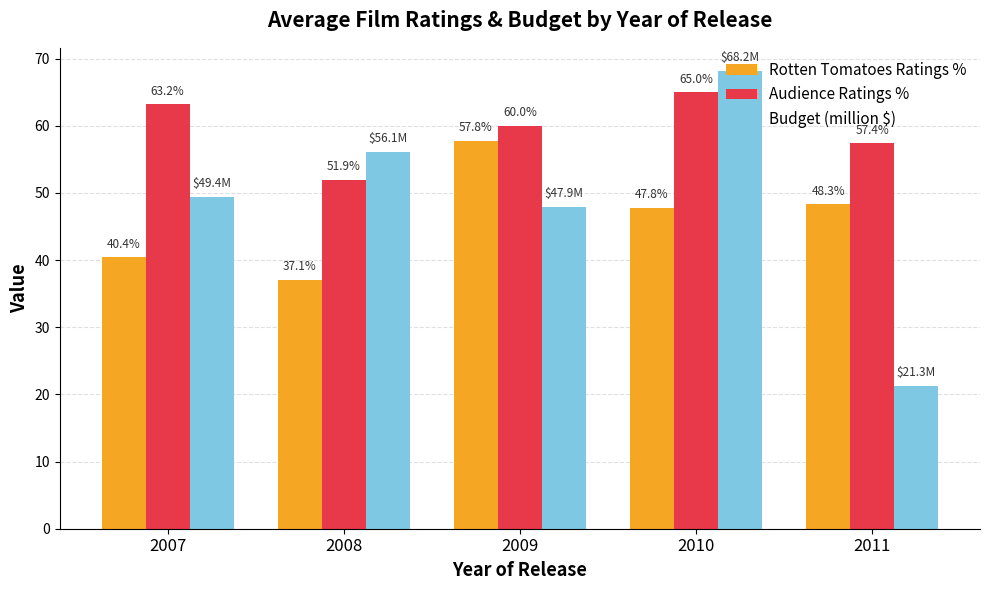

Where is Budget (million $) nearest to the value 44?

2009